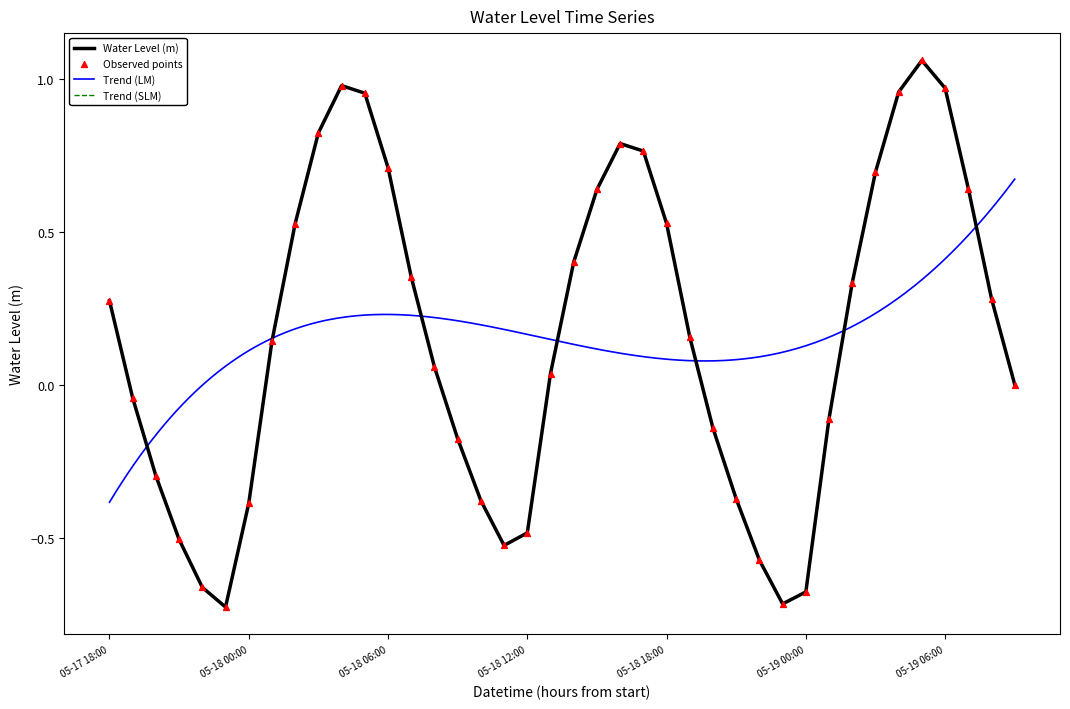

Between 2023-05-17 19:00 and 2023-05-18 22:00, which is larger?

2023-05-17 19:00